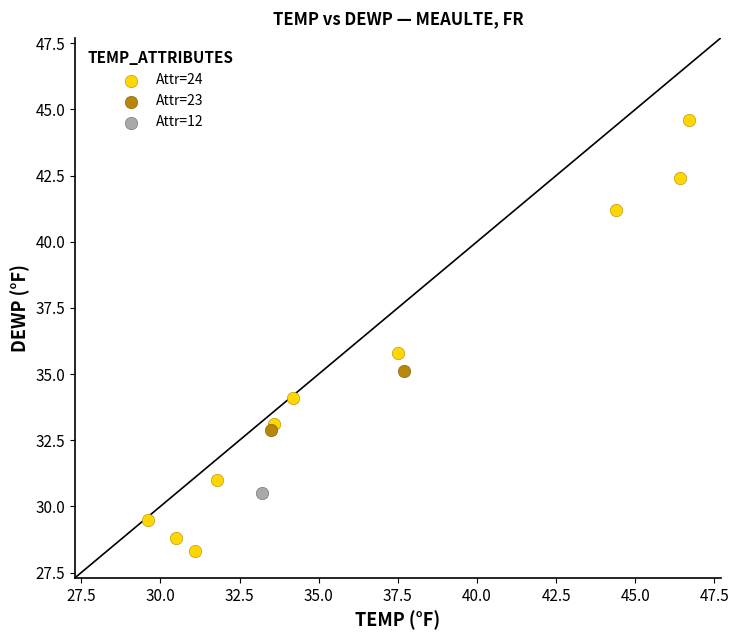

Which series contains the lowest Y value?

Attr=24